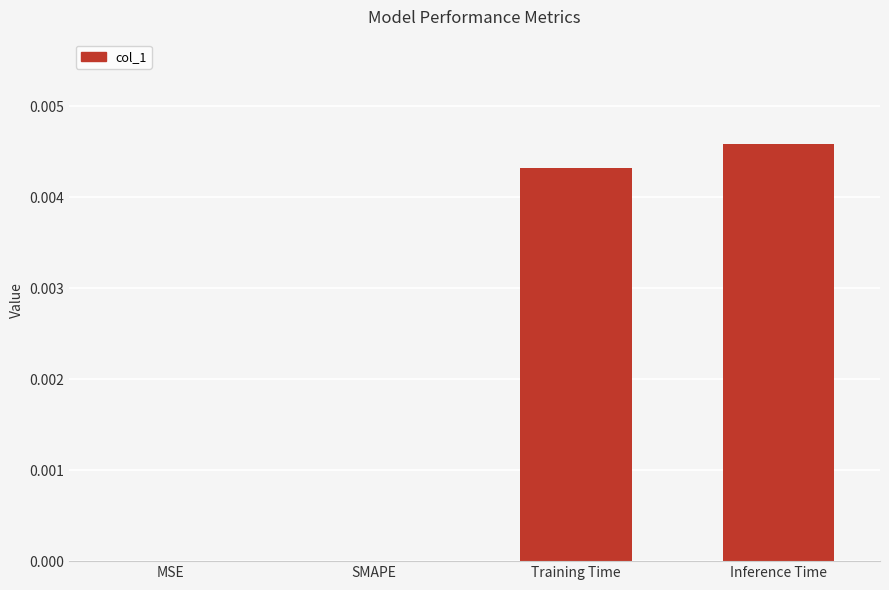

Which label corresponds to the largest value in the chart?

Inference Time